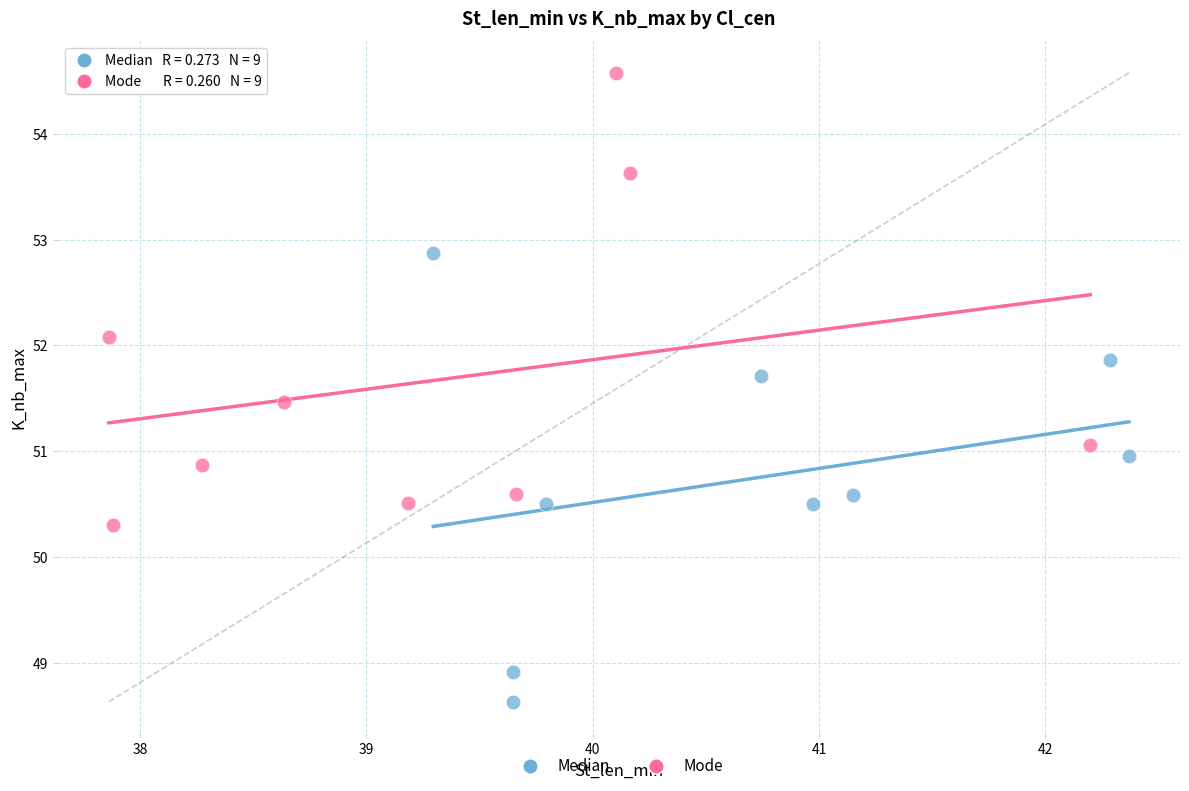

Which series reaches the minimum Y coordinate?

Median